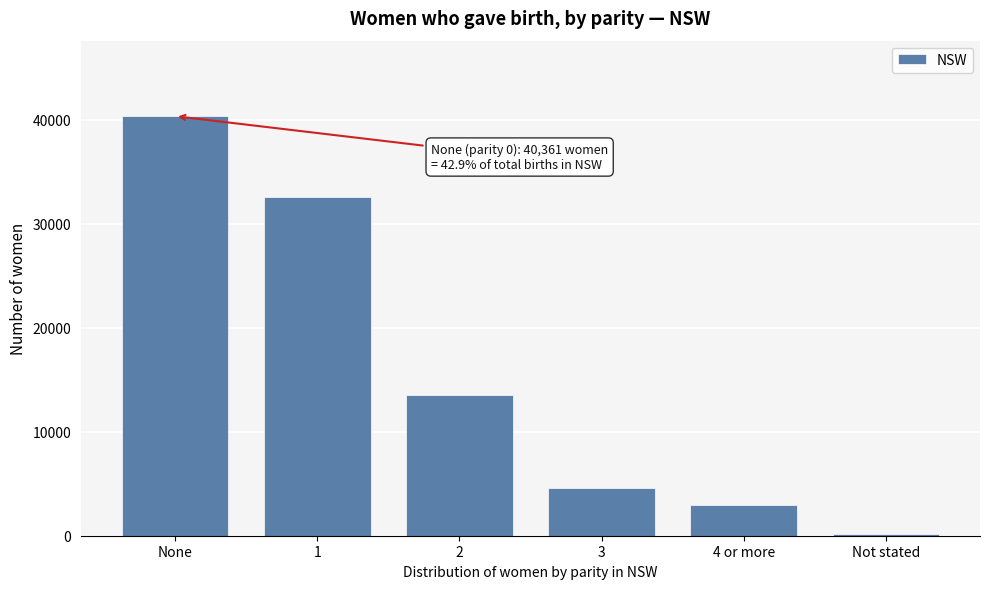

Reading left to right, list all the values displayed in this chart.

None=40361	1=32625	2=13547	3=4583	4 or more=2927	Not stated=120